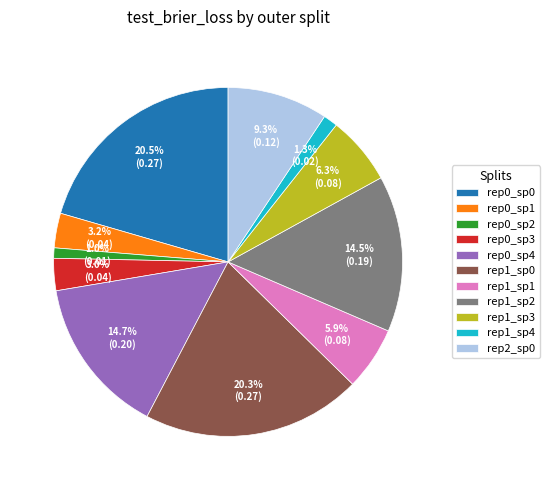

To the nearest percent, what is the difference between the largest and smallest slice percentages?

20%